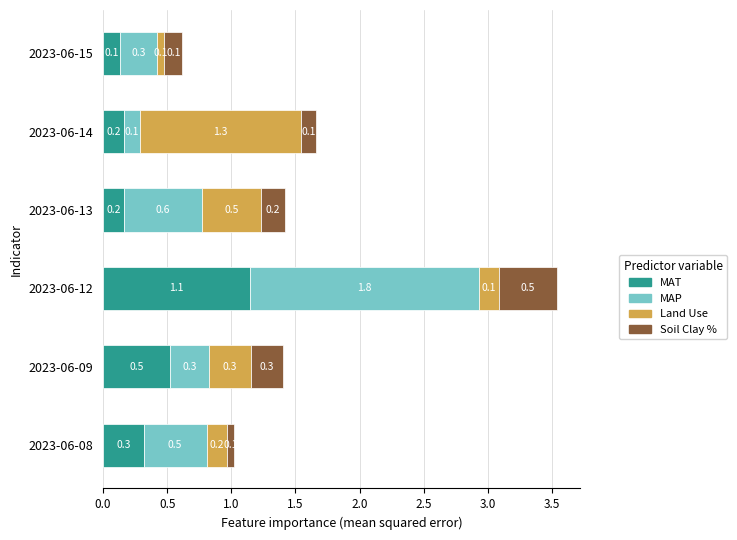

At which category is the sum across all series the highest?

2023-06-12